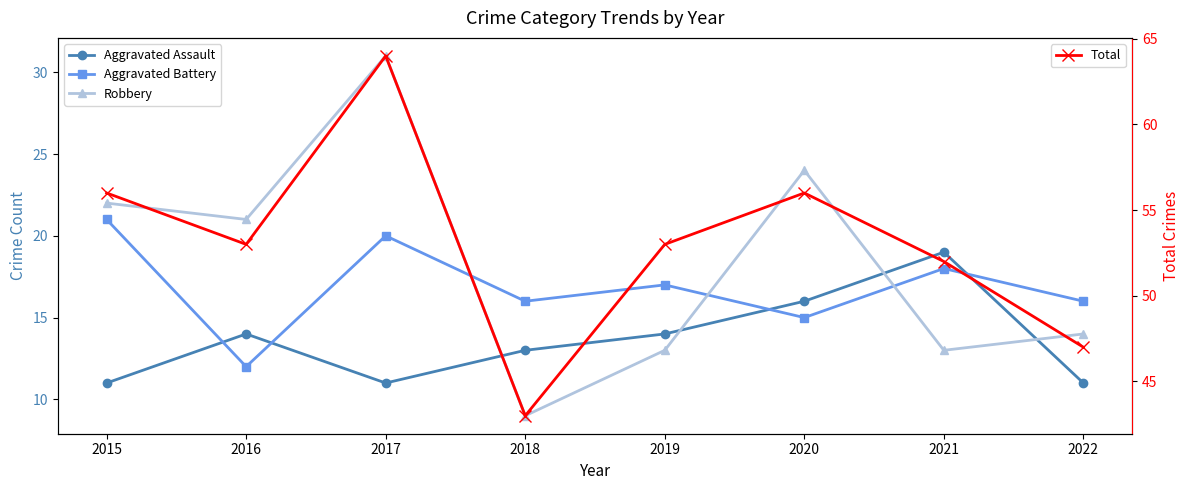

Which has a higher value, 2022 or 2016?

2016